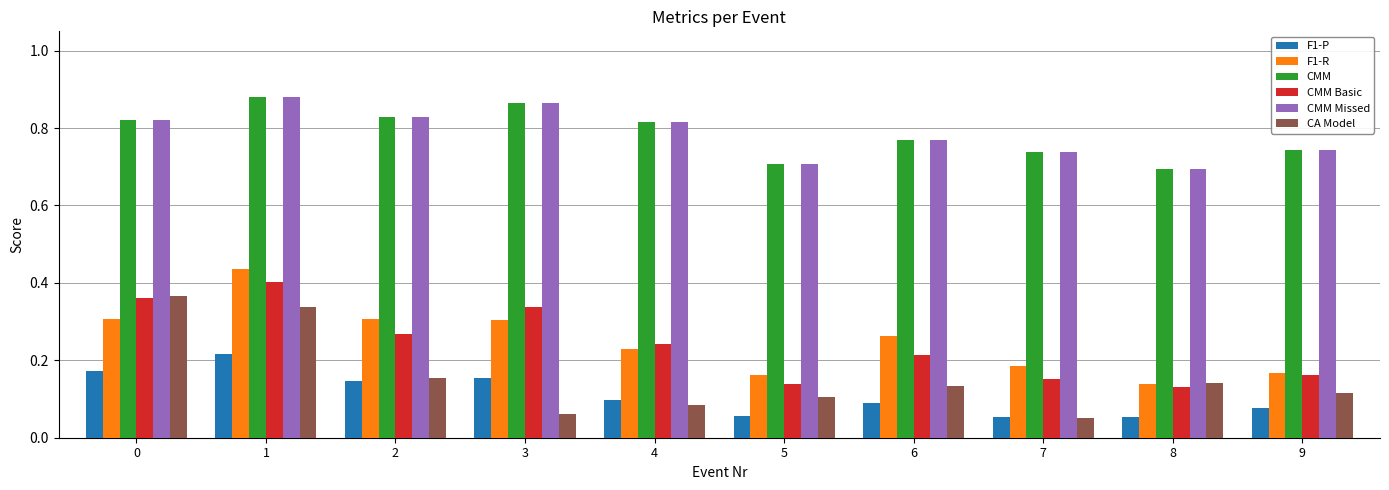

What are all the series names shown in the legend?

F1-P, F1-R, CMM, CMM Basic, CMM Missed, CA Model